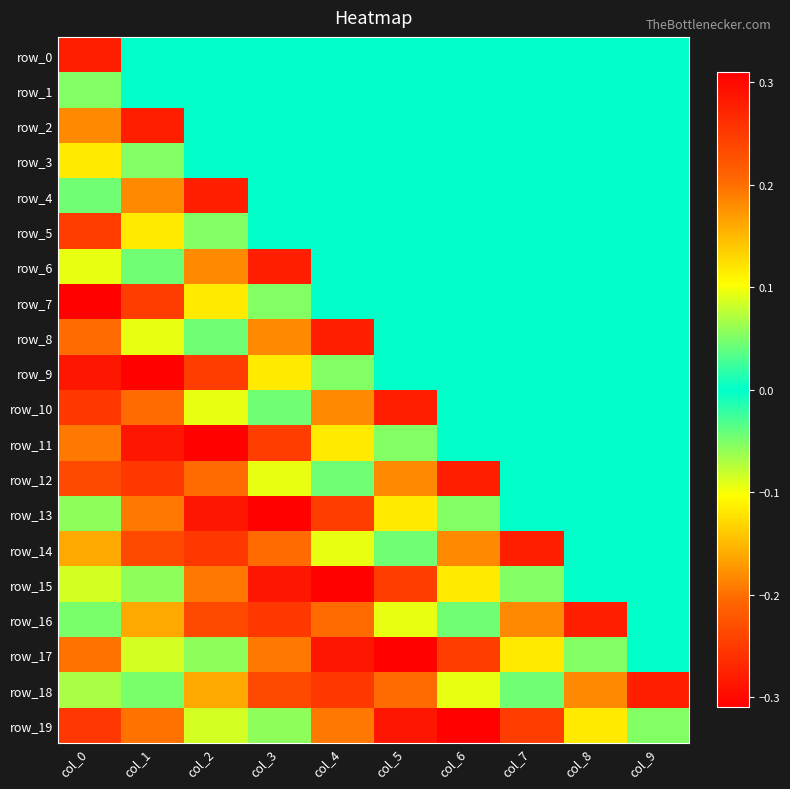

Reading left to right, extract all data points from this chart.

row_0: col_0=0.3	col_1=0.0	col_2=0.0	col_3=0.0	col_4=0.0	col_5=0.0	col_6=0.0	col_7=0.0	col_8=0.0	col_9=0.0
row_1: col_0=0.1	col_1=0.0	col_2=0.0	col_3=0.0	col_4=0.0	col_5=0.0	col_6=0.0	col_7=0.0	col_8=0.0	col_9=0.0
row_2: col_0=-0.2	col_1=0.3	col_2=0.0	col_3=0.0	col_4=0.0	col_5=0.0	col_6=0.0	col_7=0.0	col_8=0.0	col_9=0.0
row_3: col_0=0.1	col_1=0.1	col_2=0.0	col_3=0.0	col_4=0.0	col_5=0.0	col_6=0.0	col_7=0.0	col_8=0.0	col_9=0.0
row_4: col_0=0.0	col_1=-0.2	col_2=0.3	col_3=0.0	col_4=0.0	col_5=0.0	col_6=0.0	col_7=0.0	col_8=0.0	col_9=0.0
row_5: col_0=-0.2	col_1=0.1	col_2=0.1	col_3=0.0	col_4=0.0	col_5=0.0	col_6=0.0	col_7=0.0	col_8=0.0	col_9=0.0
row_6: col_0=0.1	col_1=0.0	col_2=-0.2	col_3=0.3	col_4=0.0	col_5=0.0	col_6=0.0	col_7=0.0	col_8=0.0	col_9=0.0
row_7: col_0=0.3	col_1=-0.2	col_2=0.1	col_3=0.1	col_4=0.0	col_5=0.0	col_6=0.0	col_7=0.0	col_8=0.0	col_9=0.0
row_8: col_0=-0.2	col_1=0.1	col_2=0.0	col_3=-0.2	col_4=0.3	col_5=0.0	col_6=0.0	col_7=0.0	col_8=0.0	col_9=0.0
row_9: col_0=-0.3	col_1=0.3	col_2=-0.2	col_3=0.1	col_4=0.1	col_5=0.0	col_6=0.0	col_7=0.0	col_8=0.0	col_9=0.0
row_10: col_0=0.3	col_1=-0.2	col_2=0.1	col_3=0.0	col_4=-0.2	col_5=0.3	col_6=0.0	col_7=0.0	col_8=0.0	col_9=0.0
row_11: col_0=0.2	col_1=-0.3	col_2=0.3	col_3=-0.2	col_4=0.1	col_5=0.1	col_6=0.0	col_7=0.0	col_8=0.0	col_9=0.0
row_12: col_0=-0.2	col_1=0.3	col_2=-0.2	col_3=0.1	col_4=0.0	col_5=-0.2	col_6=0.3	col_7=0.0	col_8=0.0	col_9=0.0
row_13: col_0=-0.1	col_1=0.2	col_2=-0.3	col_3=0.3	col_4=-0.2	col_5=0.1	col_6=0.1	col_7=0.0	col_8=0.0	col_9=0.0
row_14: col_0=0.2	col_1=-0.2	col_2=0.3	col_3=-0.2	col_4=0.1	col_5=0.0	col_6=-0.2	col_7=0.3	col_8=0.0	col_9=0.0
row_15: col_0=-0.1	col_1=-0.1	col_2=0.2	col_3=-0.3	col_4=0.3	col_5=-0.2	col_6=0.1	col_7=0.1	col_8=0.0	col_9=0.0
row_16: col_0=-0.0	col_1=0.2	col_2=-0.2	col_3=0.3	col_4=-0.2	col_5=0.1	col_6=0.0	col_7=-0.2	col_8=0.3	col_9=0.0
row_17: col_0=0.2	col_1=-0.1	col_2=-0.1	col_3=0.2	col_4=-0.3	col_5=0.3	col_6=-0.2	col_7=0.1	col_8=0.1	col_9=0.0
row_18: col_0=-0.1	col_1=-0.0	col_2=0.2	col_3=-0.2	col_4=0.3	col_5=-0.2	col_6=0.1	col_7=0.0	col_8=-0.2	col_9=0.3
row_19: col_0=-0.3	col_1=0.2	col_2=-0.1	col_3=-0.1	col_4=0.2	col_5=-0.3	col_6=0.3	col_7=-0.2	col_8=0.1	col_9=0.1